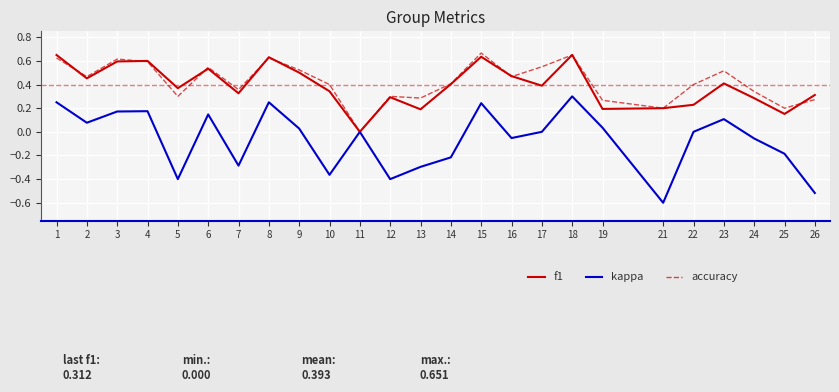

Where is the first local minimum for accuracy?

2